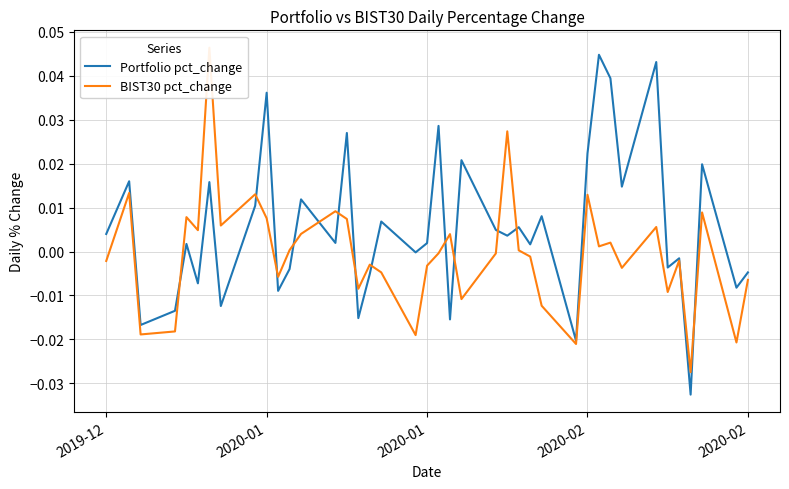

True or false: BIST30 pct_change and Portfolio pct_change intersect in this chart.

True